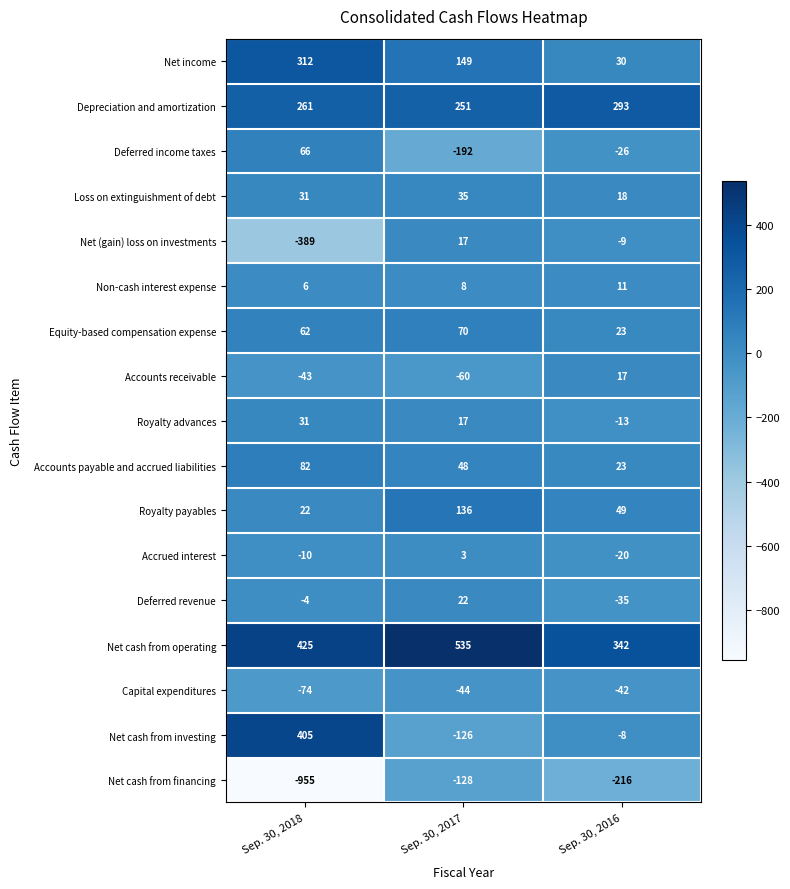

List the labels in order of Accrued interest value, smallest first.

Sep. 30, 2016, Sep. 30, 2018, Sep. 30, 2017